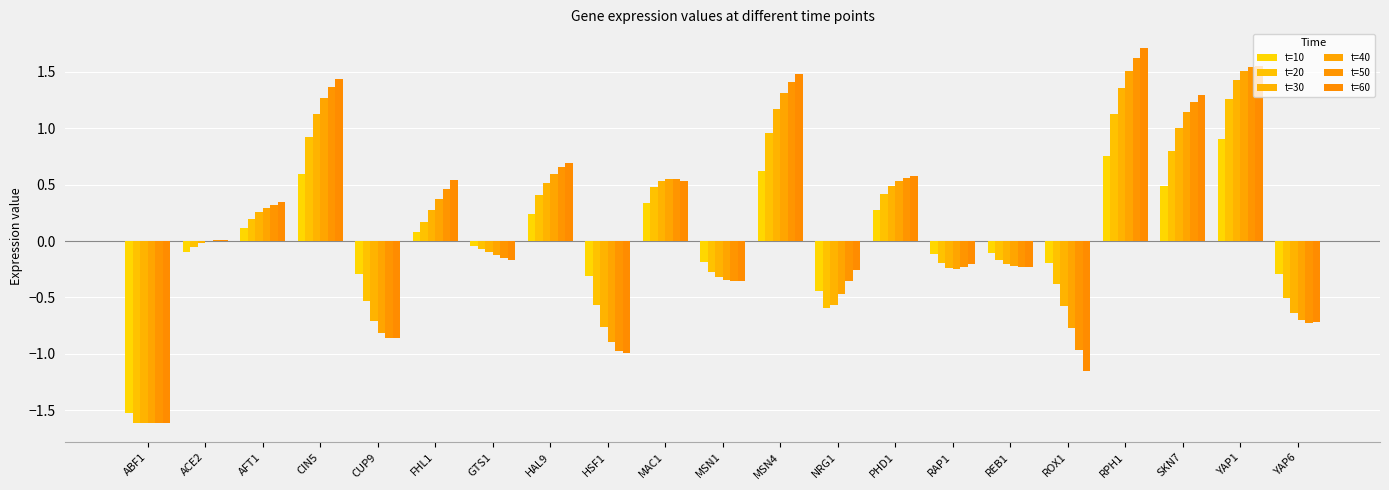

Reading left to right, what are all the values shown in this chart?

t=10: -1.5	-0.1	0.1	0.6	-0.3	0.1	-0.0	0.2	-0.3	0.3	-0.2	0.6	-0.4	0.3	-0.1	-0.1	-0.2	0.8	0.5	0.9	-0.3
t=20: -1.6	-0.1	0.2	0.9	-0.5	0.2	-0.1	0.4	-0.6	0.5	-0.3	1.0	-0.6	0.4	-0.2	-0.2	-0.4	1.1	0.8	1.3	-0.5
t=30: -1.6	-0.0	0.3	1.1	-0.7	0.3	-0.1	0.5	-0.8	0.5	-0.3	1.2	-0.6	0.5	-0.2	-0.2	-0.6	1.4	1.0	1.4	-0.6
t=40: -1.6	-0.0	0.3	1.3	-0.8	0.4	-0.1	0.6	-0.9	0.6	-0.3	1.3	-0.5	0.5	-0.2	-0.2	-0.8	1.5	1.1	1.5	-0.7
t=50: -1.6	0.0	0.3	1.4	-0.9	0.5	-0.1	0.7	-1.0	0.5	-0.4	1.4	-0.4	0.6	-0.2	-0.2	-1.0	1.6	1.2	1.5	-0.7
t=60: -1.6	0.0	0.3	1.4	-0.9	0.5	-0.2	0.7	-1.0	0.5	-0.4	1.5	-0.3	0.6	-0.2	-0.2	-1.2	1.7	1.3	1.5	-0.7